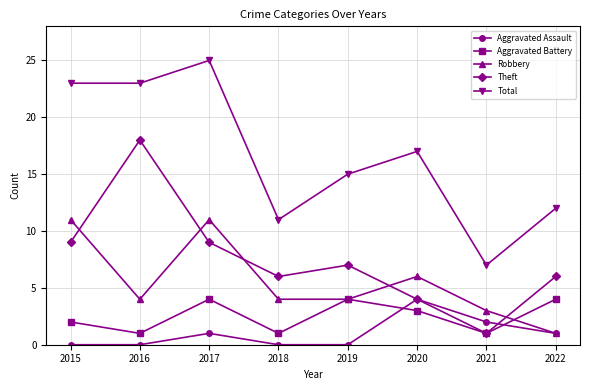

True or false: Theft and Total cross at least once.

False